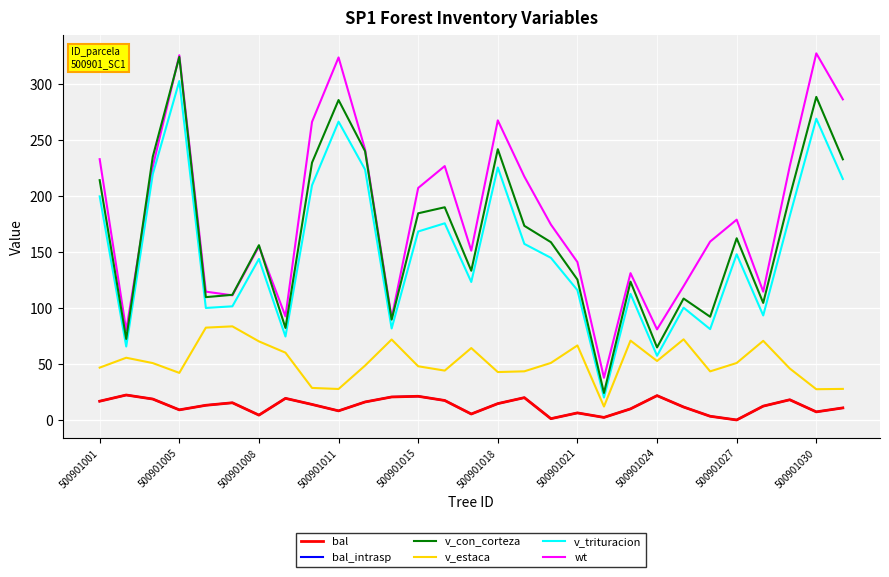

Is this an area chart (filled region under the line)?

No